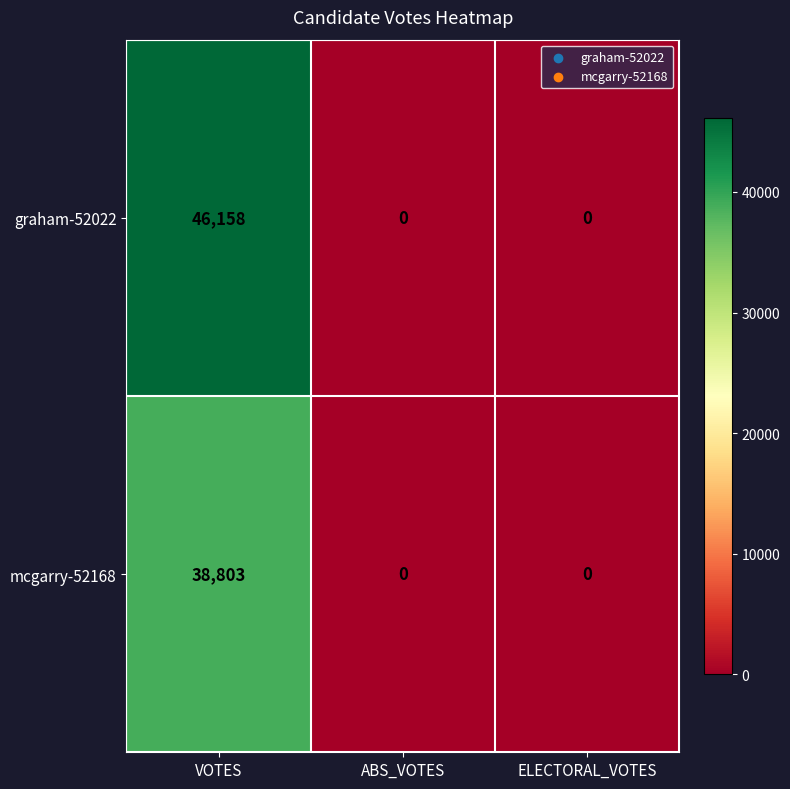

Rank the series at VOTES from highest to lowest value.

graham-52022, mcgarry-52168